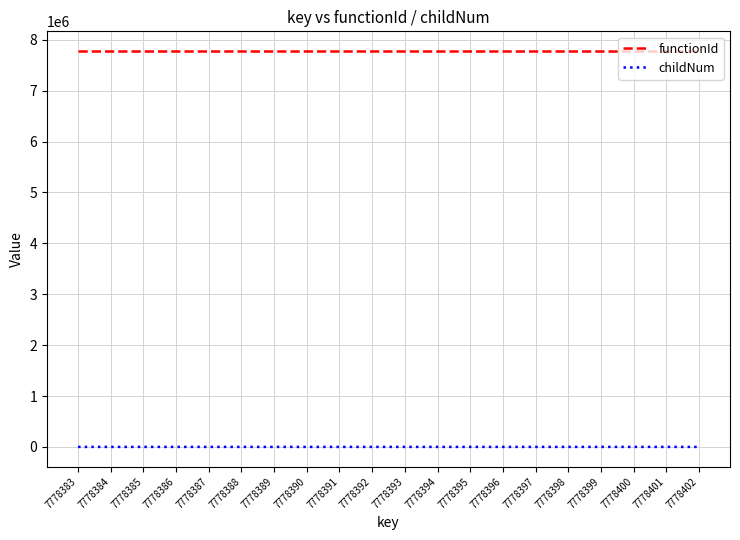

At 7778386, list the series in order from largest to smallest.

functionId, childNum